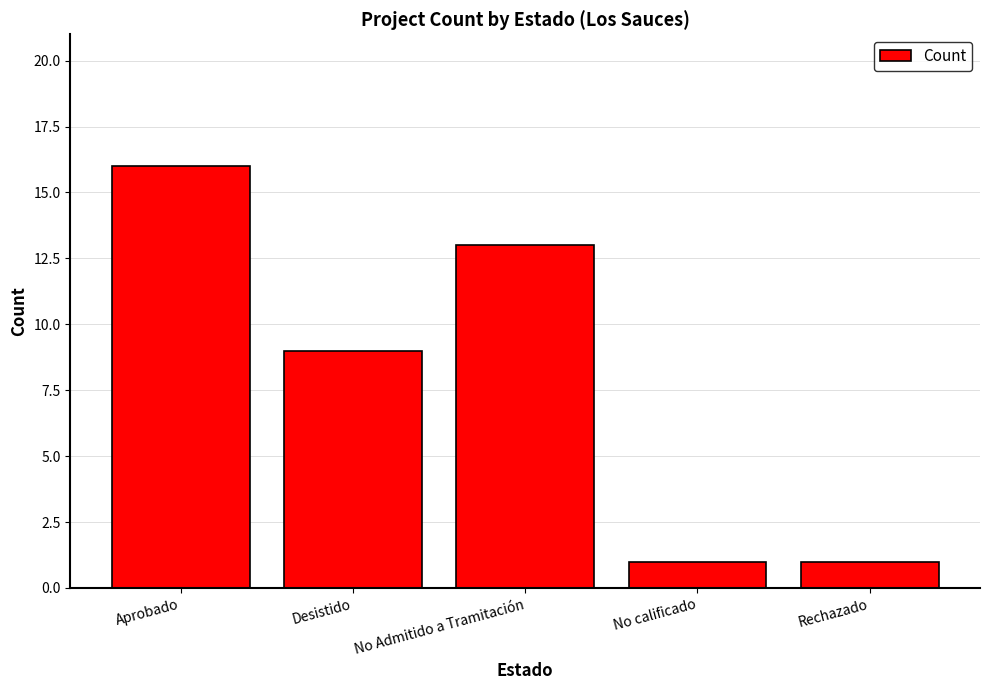

What is the difference between the maximum and minimum values?

15